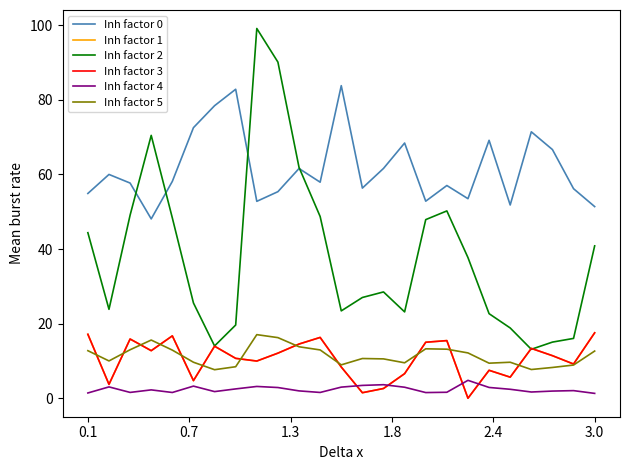

Is this an area chart (filled region under the line)?

No